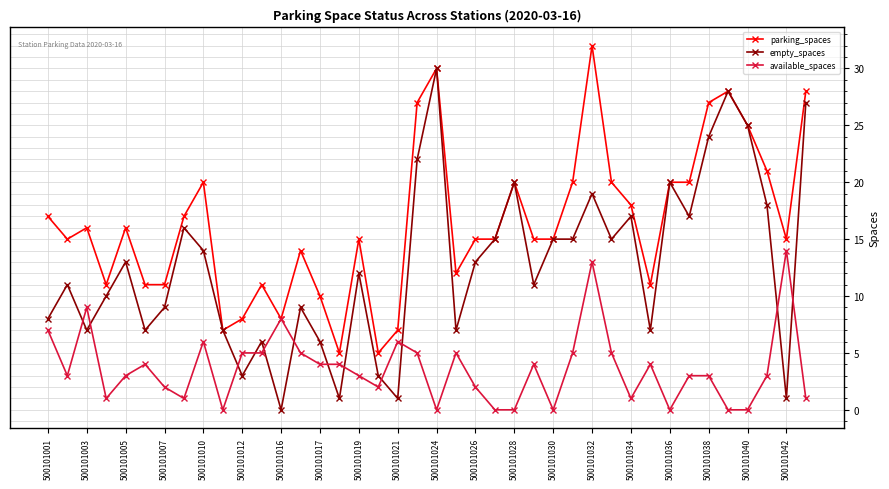

Which series has the widest spread of values?

empty_spaces